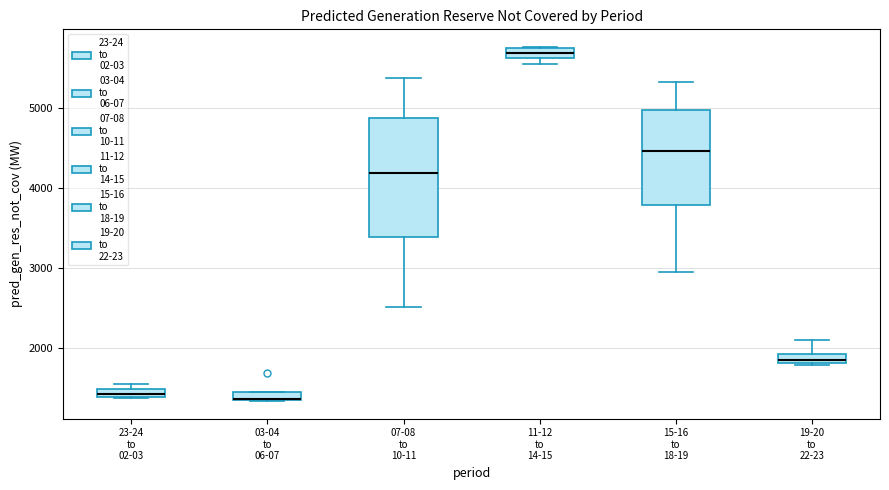

Which box is the tallest, from its lower edge to its upper edge?

07-08 to 10-11